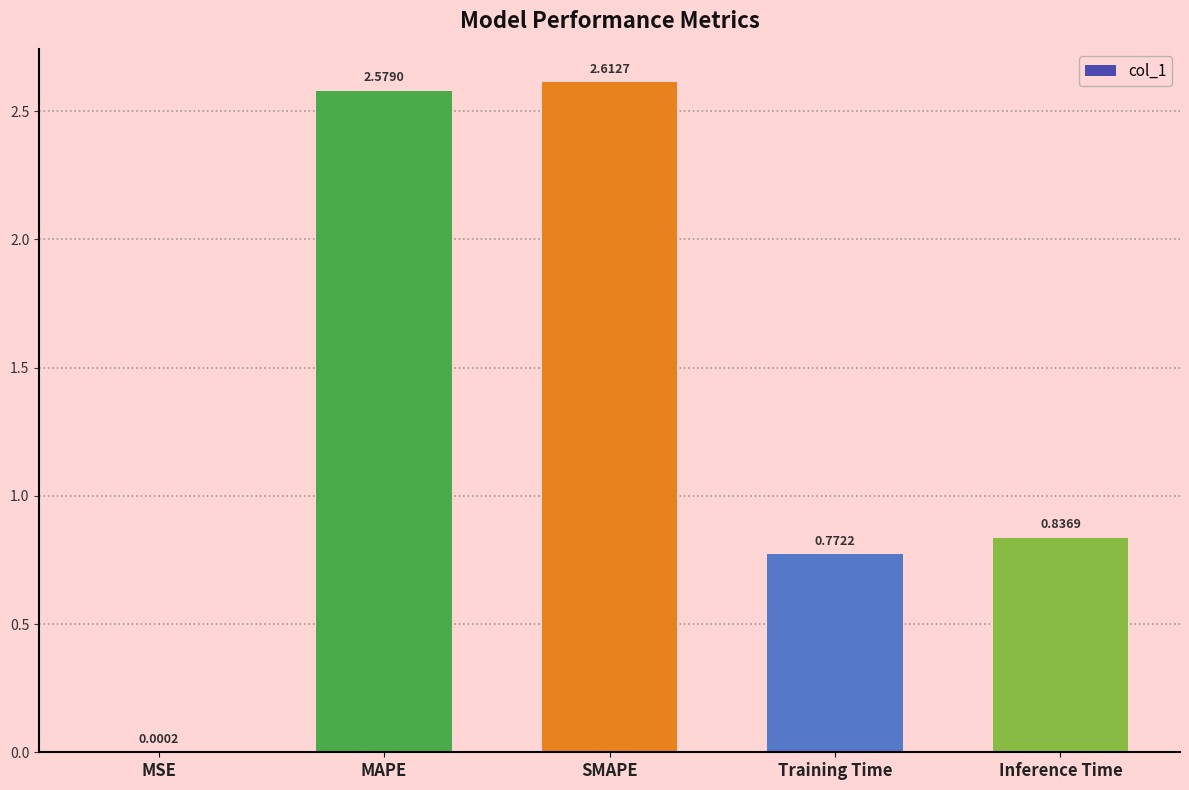

At which category does the chart reach its peak across all series?

SMAPE